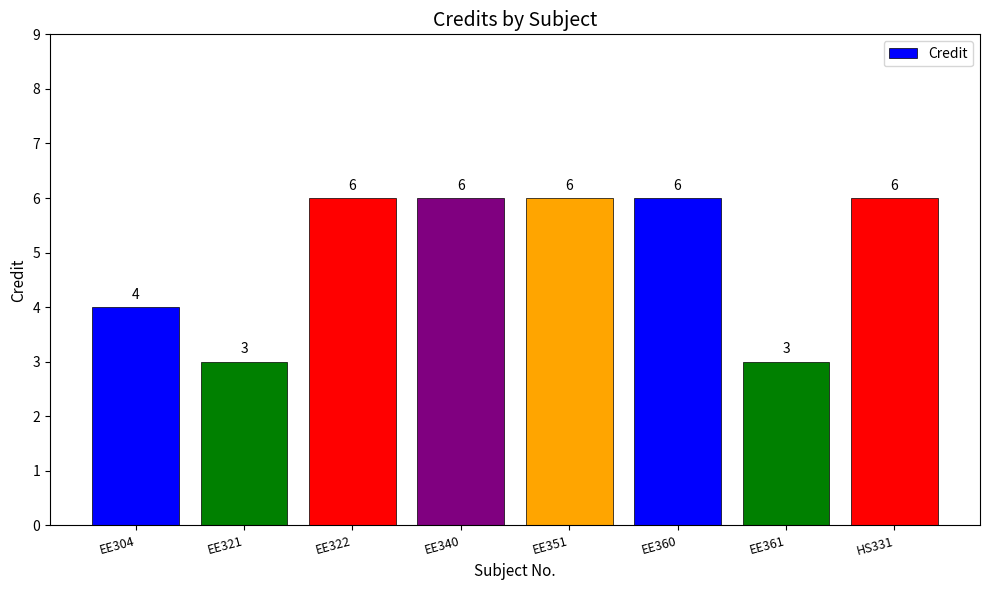

Reading left to right, extract all data points from this chart.

4	3	6	6	6	6	3	6